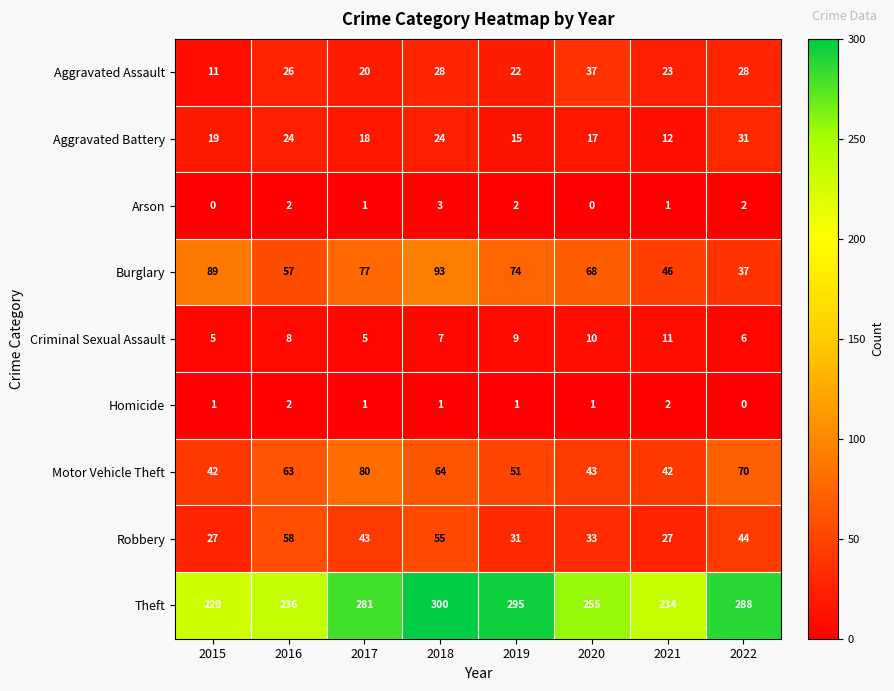

Which series has the widest spread of values?

Theft